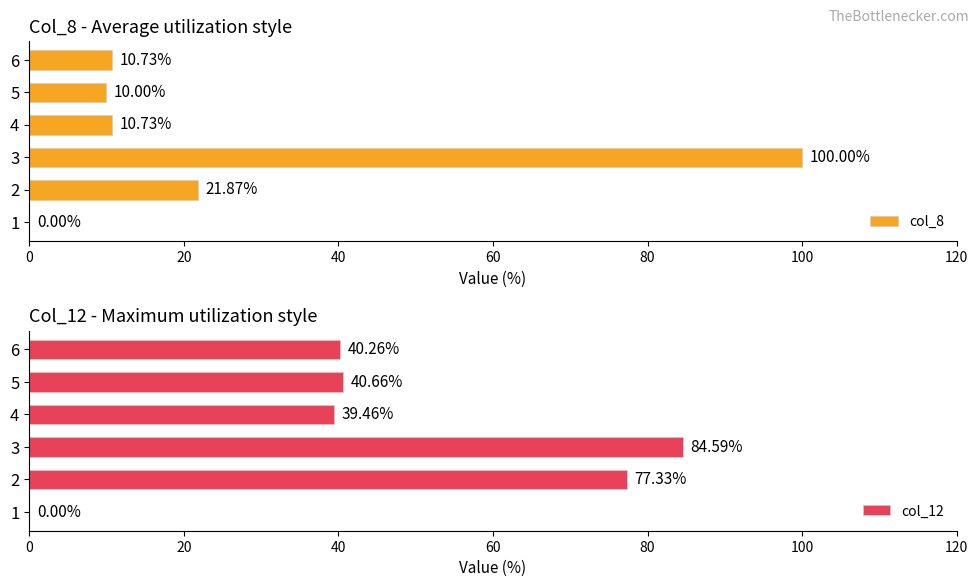

Which series has the widest spread of values?

col_8